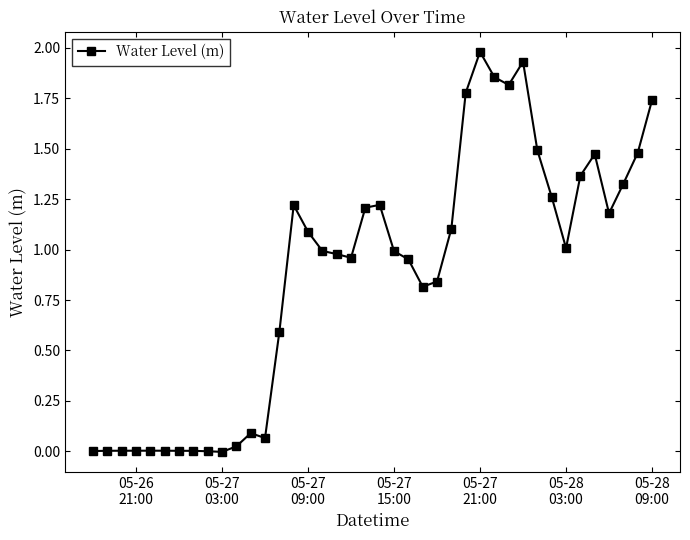

What is the difference between the maximum and minimum values?

2.0